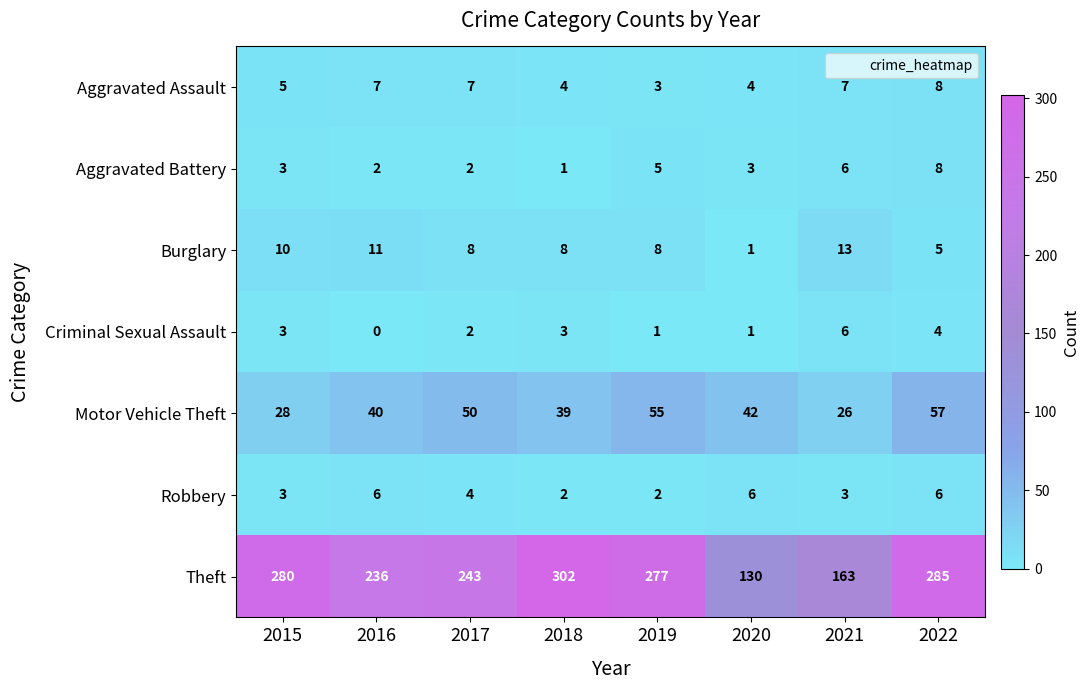

How many Aggravated Assault values are between 4 and 7?

6